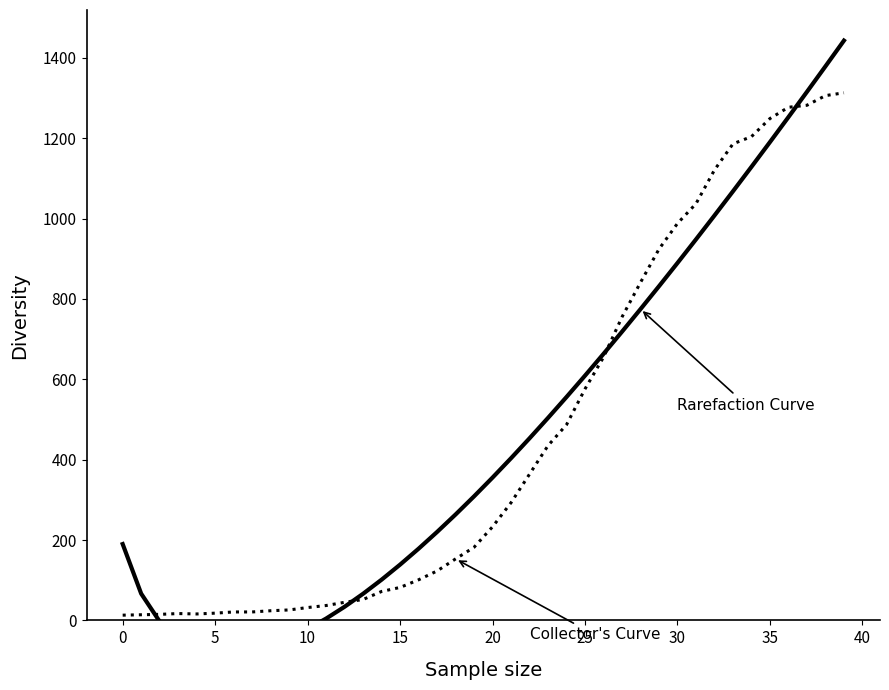

The value of Collector's Curve at 0 is 2.9. True or false?

False